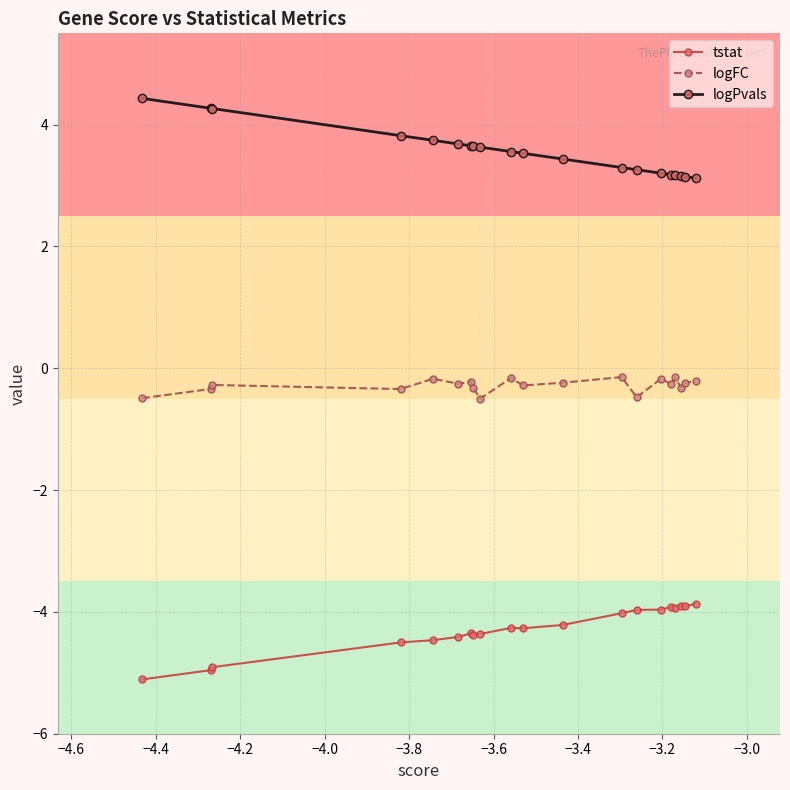

True or false: logPvals and logFC intersect in this chart.

False